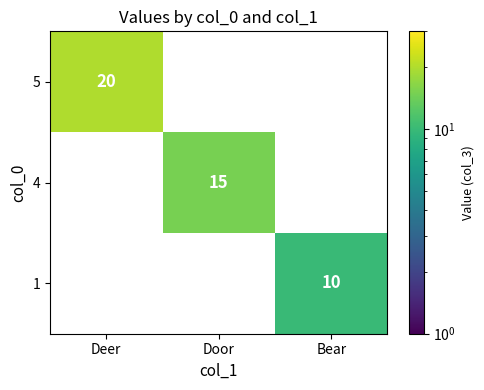

True or false: 4 has a value of 3 at Door.

False